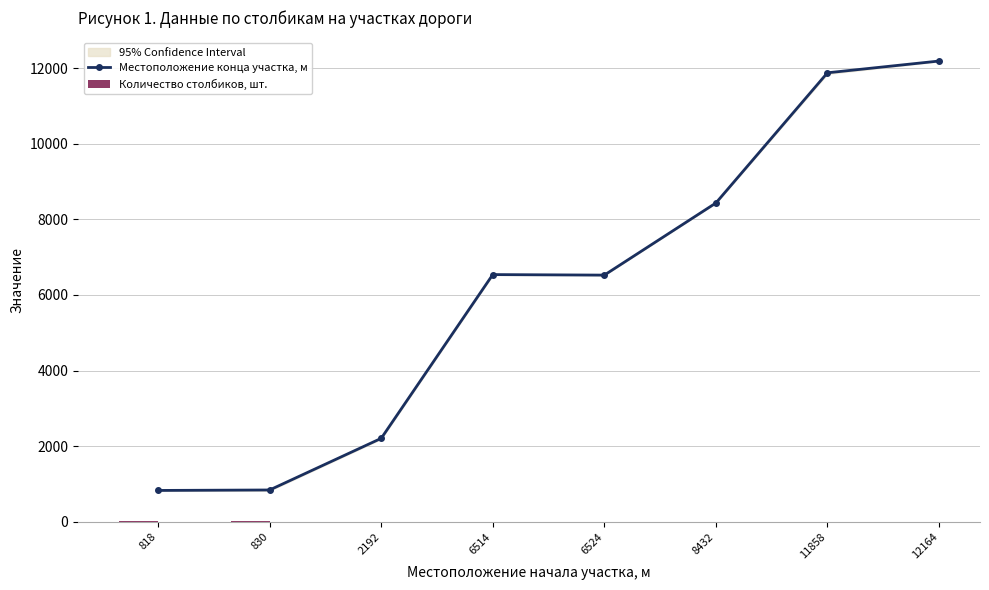

True or false: Местоположение конца участка, м has a value of 840 at 830.

True